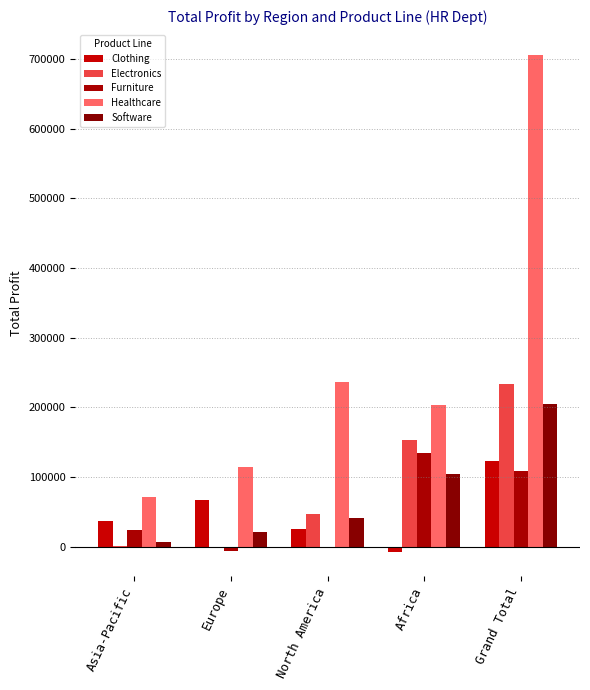

At which label does Electronics reach its peak?

Grand Total